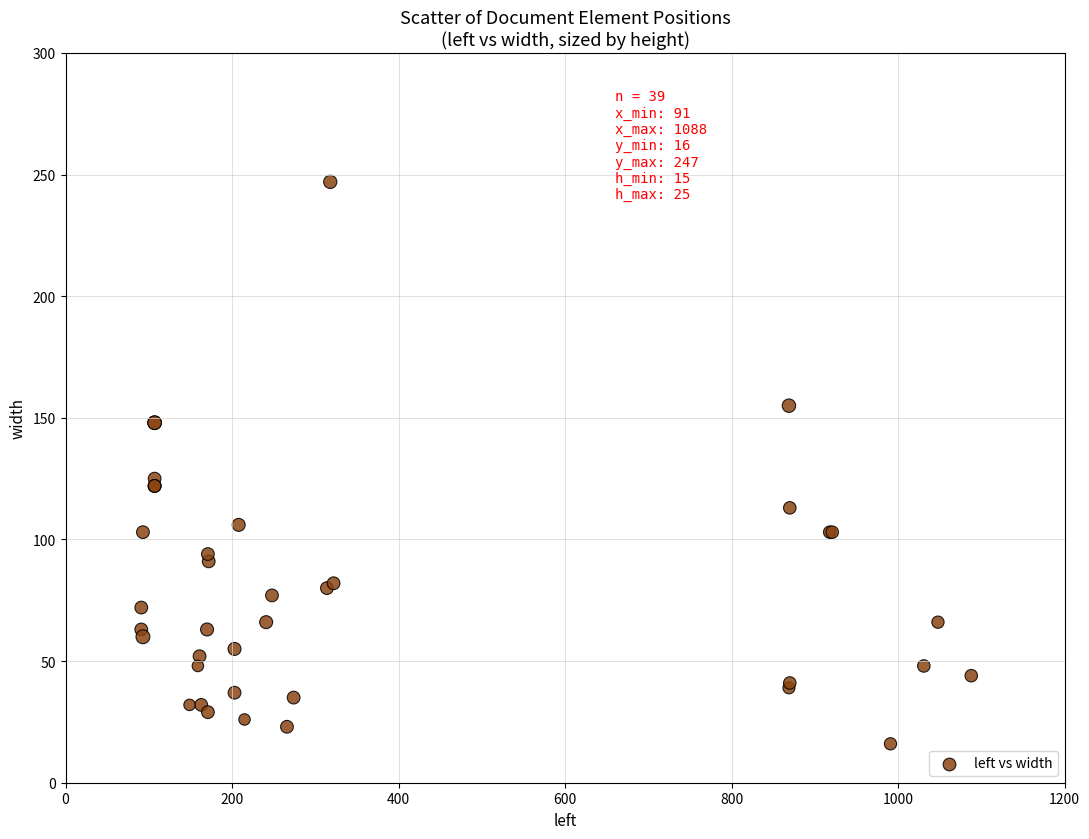

What Y value in the scatter plot is closest to 131?

125